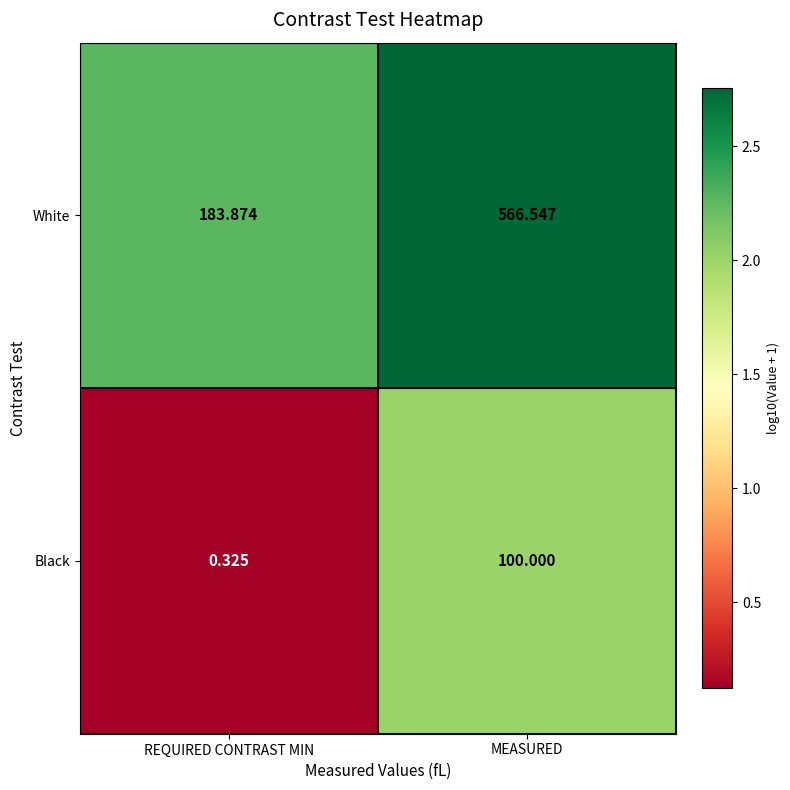

At which category does the chart reach its peak across all series?

MEASURED